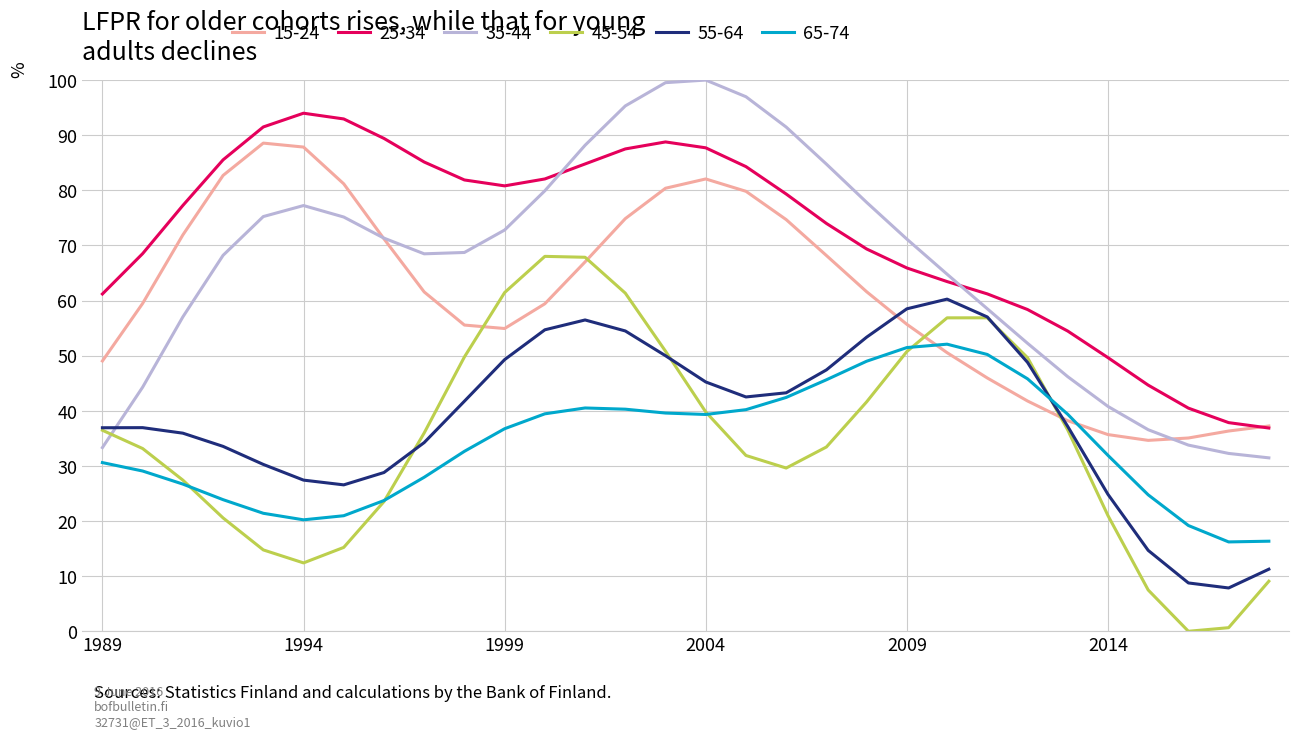

True or false: 25-34 and 45-54 cross at least once.

False